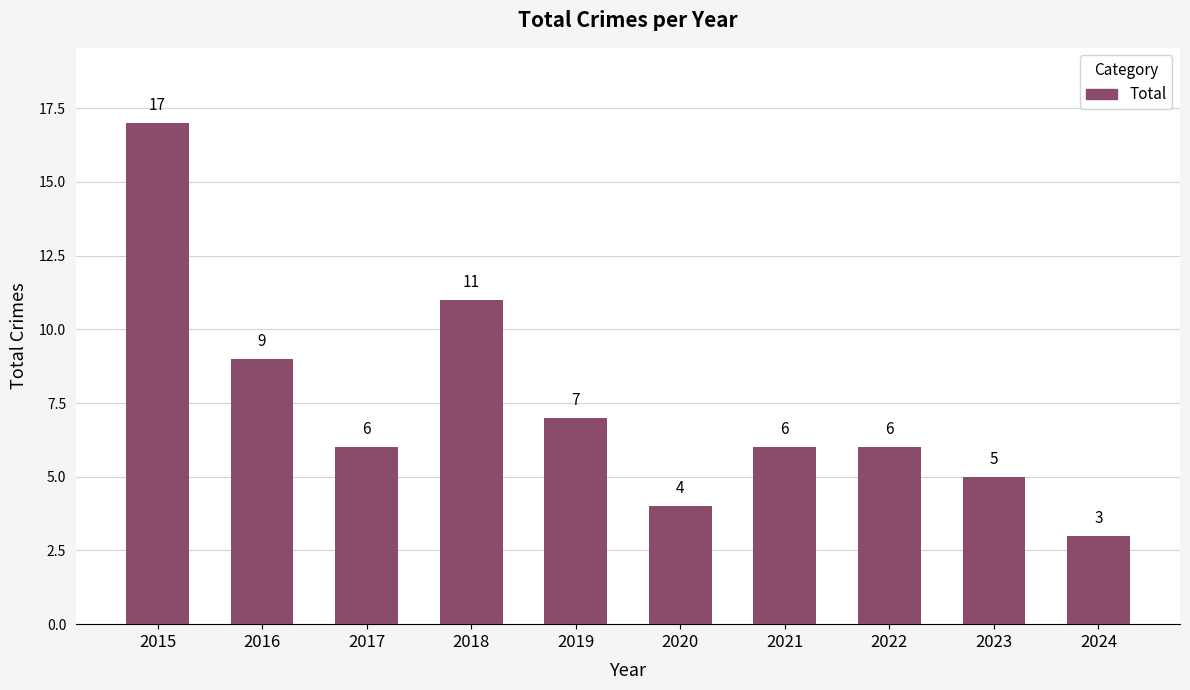

Which label corresponds to the smallest value in the chart?

2024